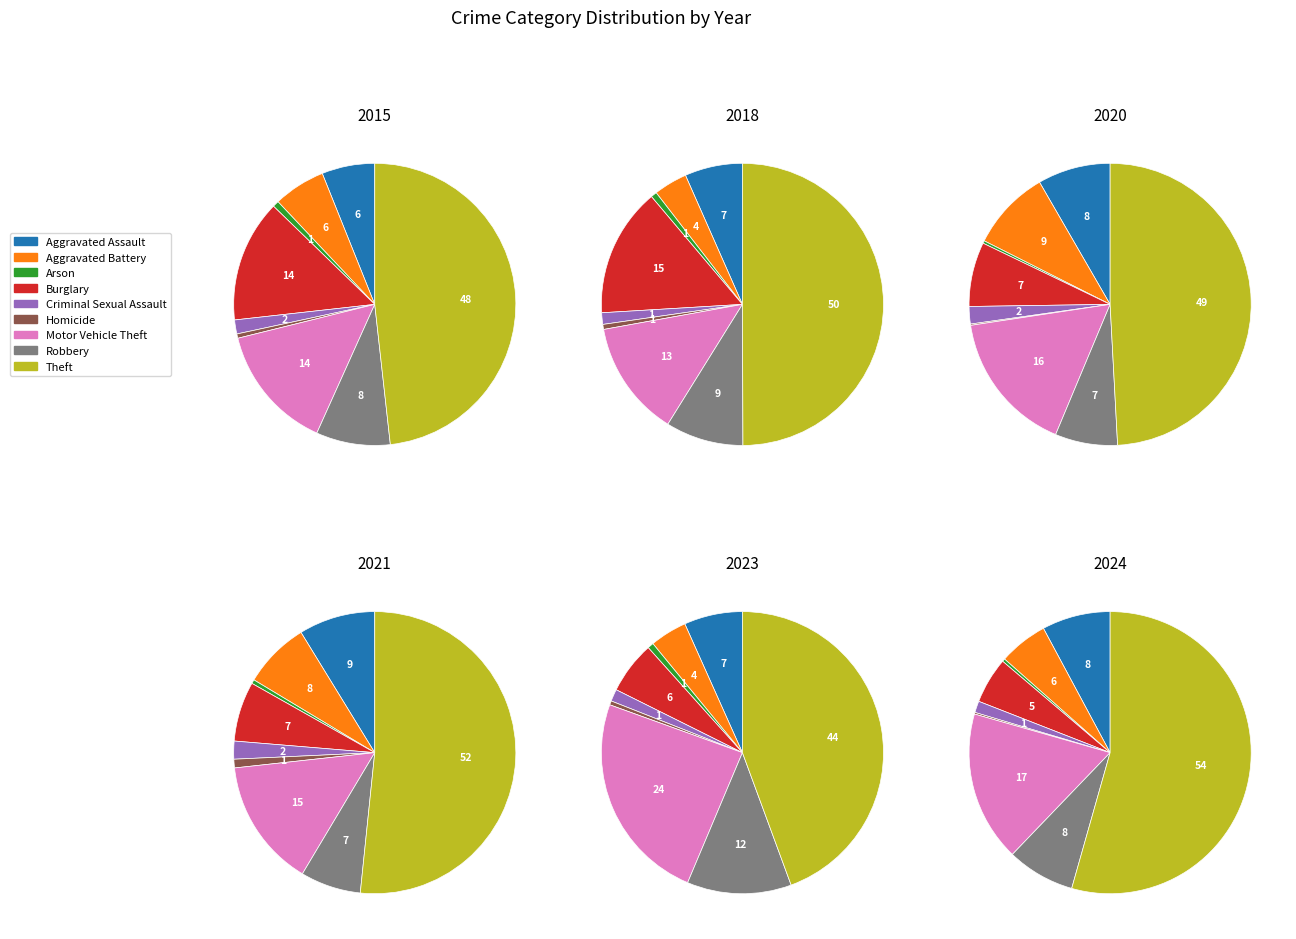

True or false: Burglary accounts for 5% of the total.

True